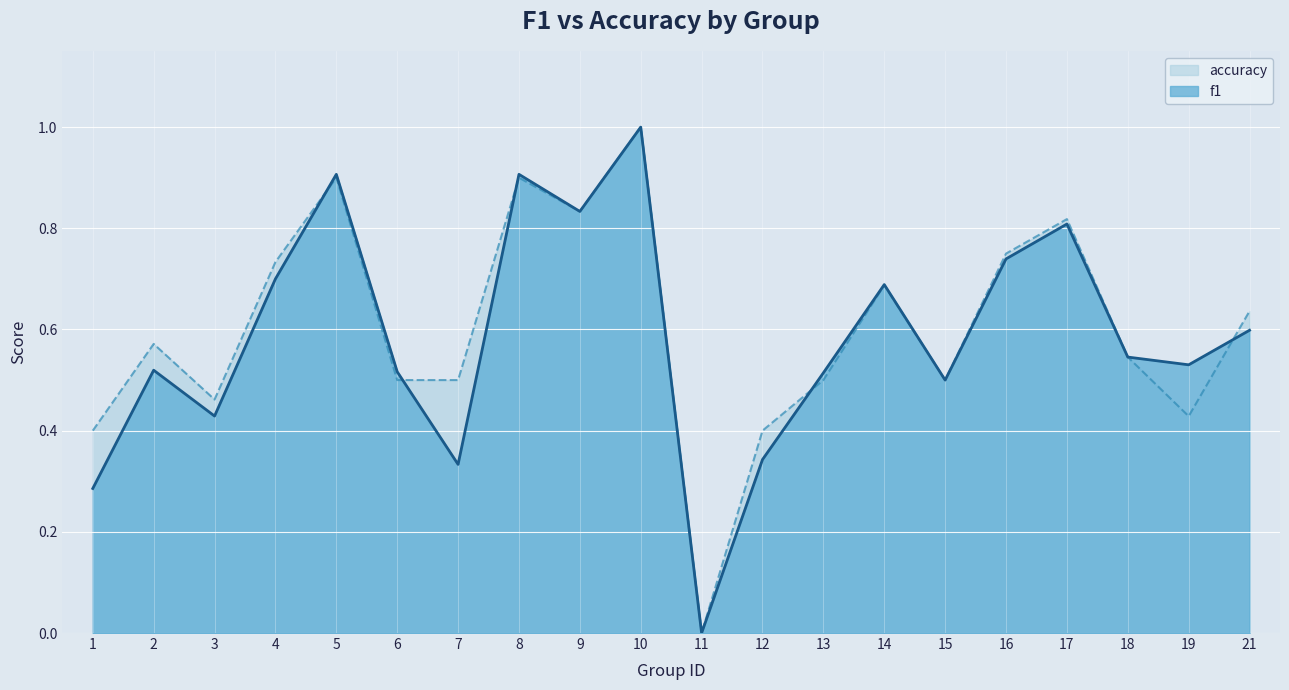

Reading right to left, extract all data points from this chart.

f1: 0.6	0.5	0.5	0.8	0.7	0.5	0.7	0.5	0.3	0.0	1.0	0.8	0.9	0.3	0.5	0.9	0.7	0.4	0.5	0.3
accuracy: 0.6	0.4	0.5	0.8	0.8	0.5	0.7	0.5	0.4	0.0	1.0	0.8	0.9	0.5	0.5	0.9	0.7	0.5	0.6	0.4